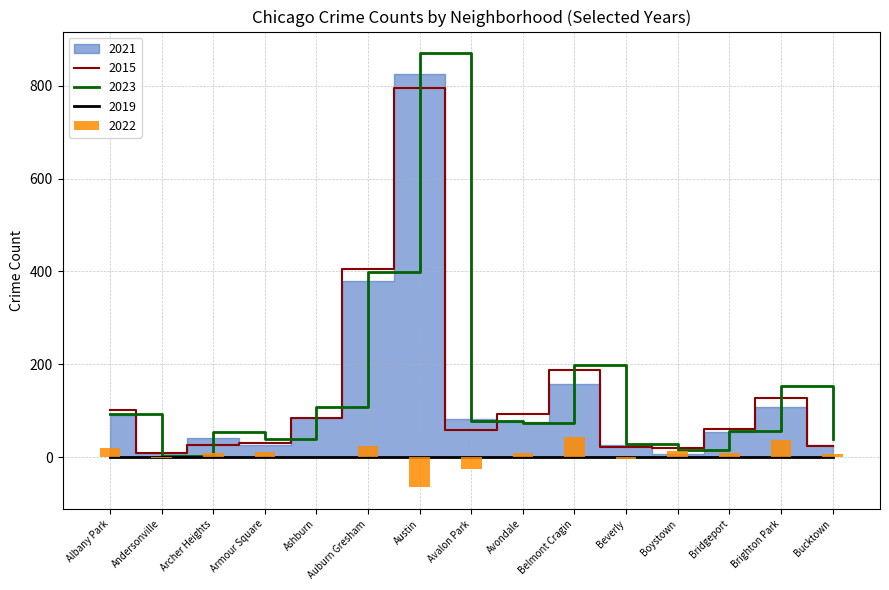

True or false: 2022 has a value of 9 at Boystown.

False